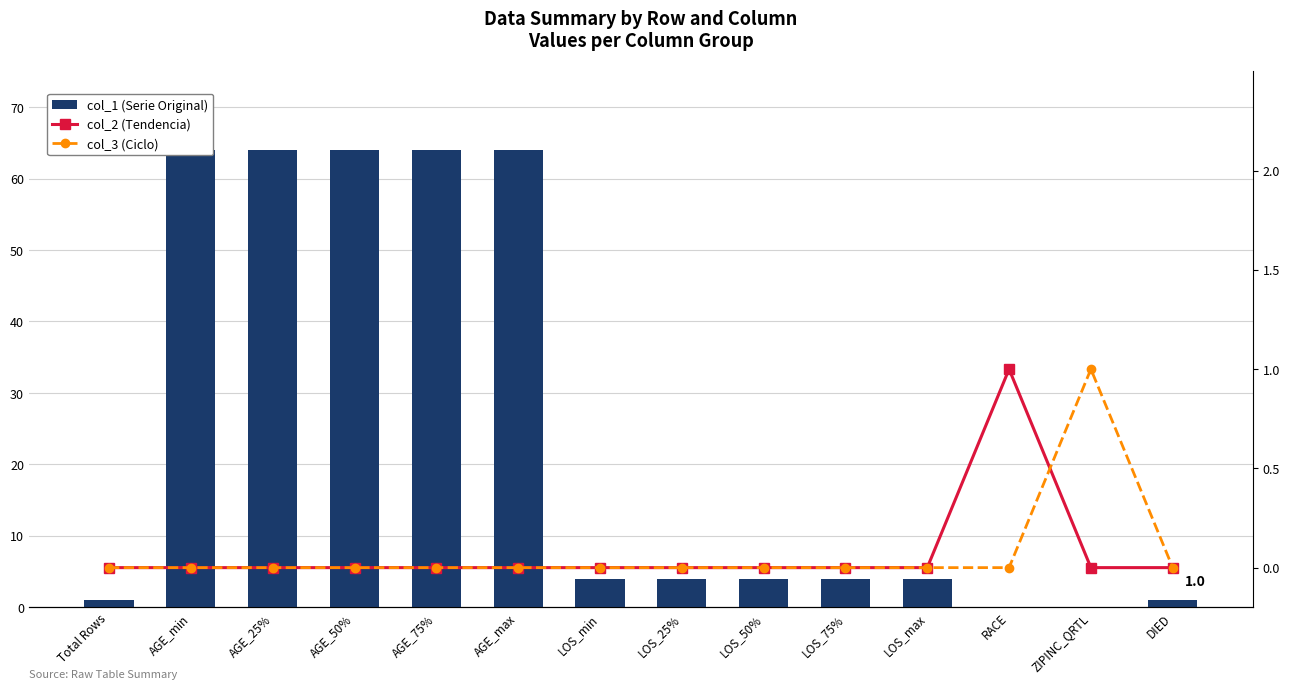

Are the bars horizontal?

No